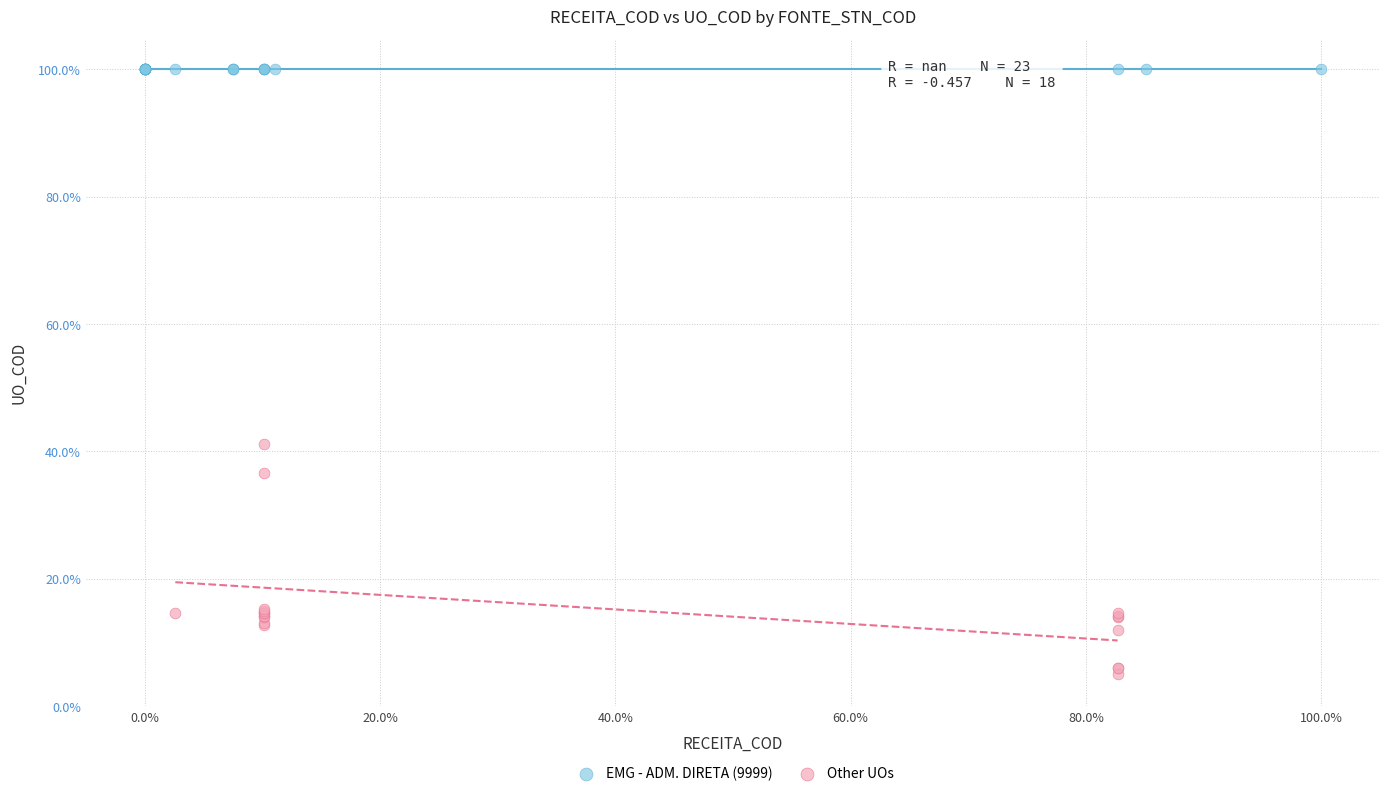

What are all the series names shown in the legend?

EMG - ADM. DIRETA (9999), Other UOs